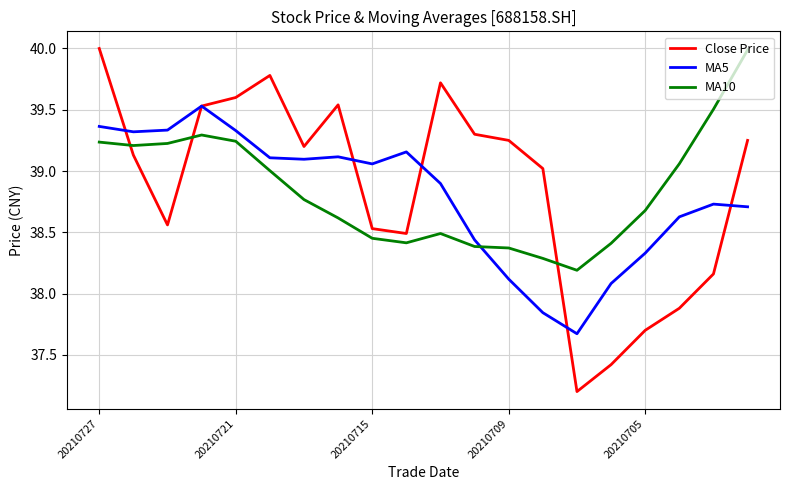

Is this an area chart (filled region under the line)?

No